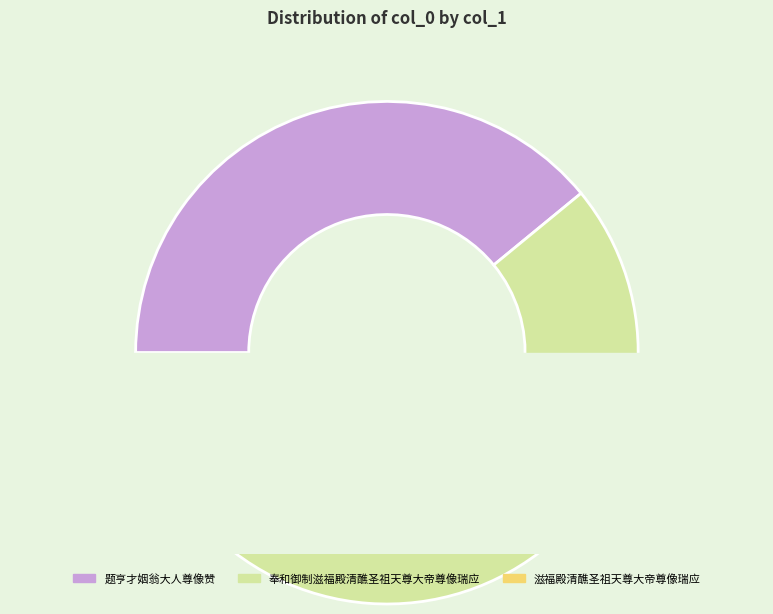

To the nearest percent, what is the average slice percentage?

33%